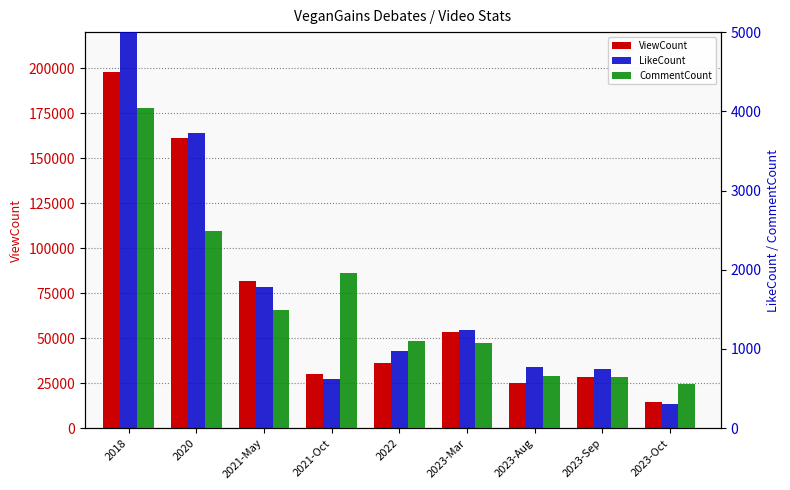

Which series has the widest spread of values?

ViewCount